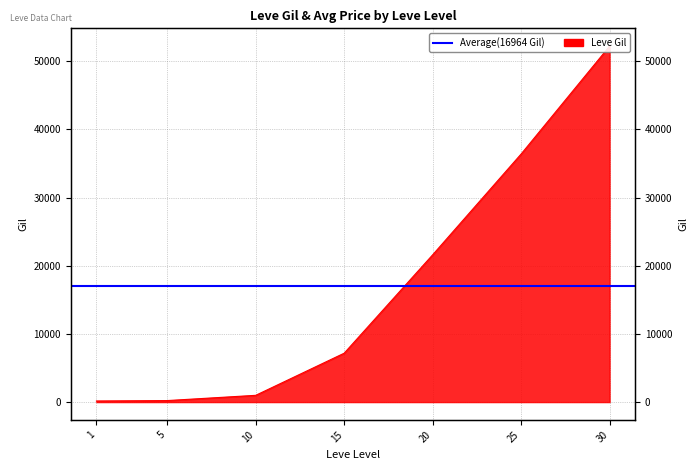

Where does the data first go above 7170?

20